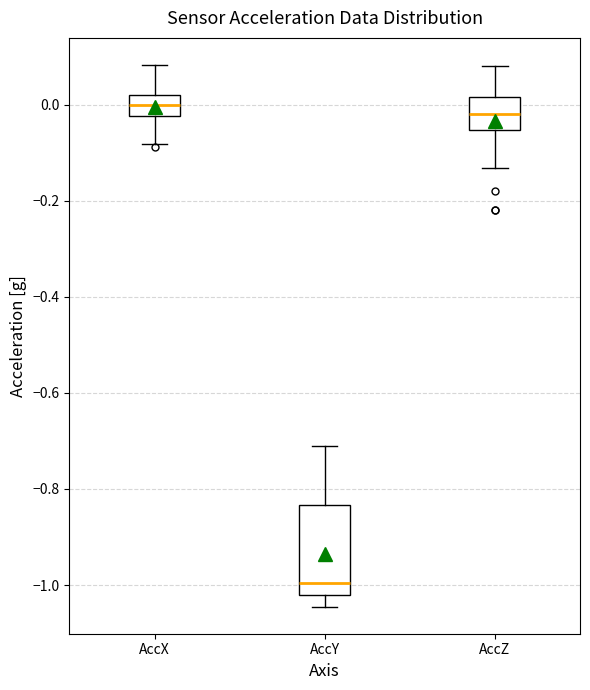

Where is the upper edge of the box for AccZ on the y-axis? The values are not printed on the chart, so give them approximately, as read against the axis.

0.02